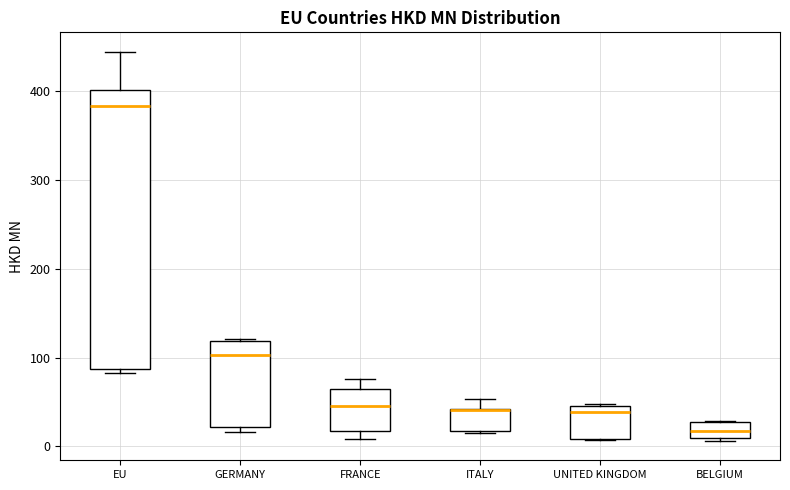

Reading left to right, transcribe this box plot: for each box, give where its median line is, the range the box spans, and where its two whiskers end, as read against the y-axis. The values are not printed on the chart, so give them approximately, as read against the axis.

EU: median 380, box 90 to 400, whiskers 80 to 440
GERMANY: median 100, box 20 to 120, whiskers 20 (just below the box's lower edge) to 120
FRANCE: median 50, box 20 to 60, whiskers 10 to 80
ITALY: median 40 (drawn on the box's upper edge), box 20 to 40, whiskers 10 to 50
UNITED KINGDOM: median 40, box 10 to 50, whiskers 10 to 50
BELGIUM: median 20, box 10 to 30, whiskers 10 (just below the box's lower edge) to 30